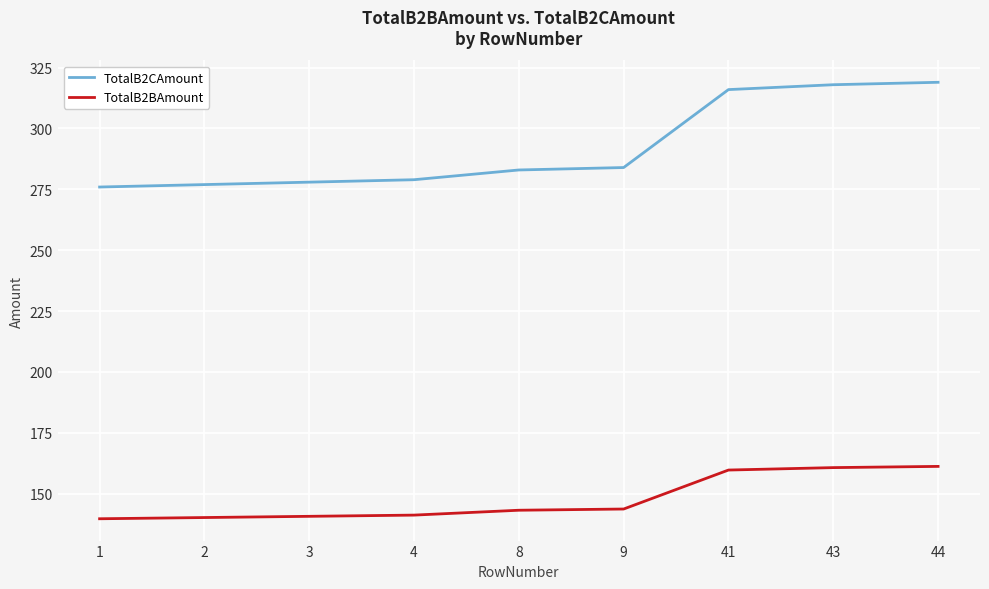

Is the value of TotalB2BAmount at 41 greater than the value of TotalB2CAmount at 4?

No